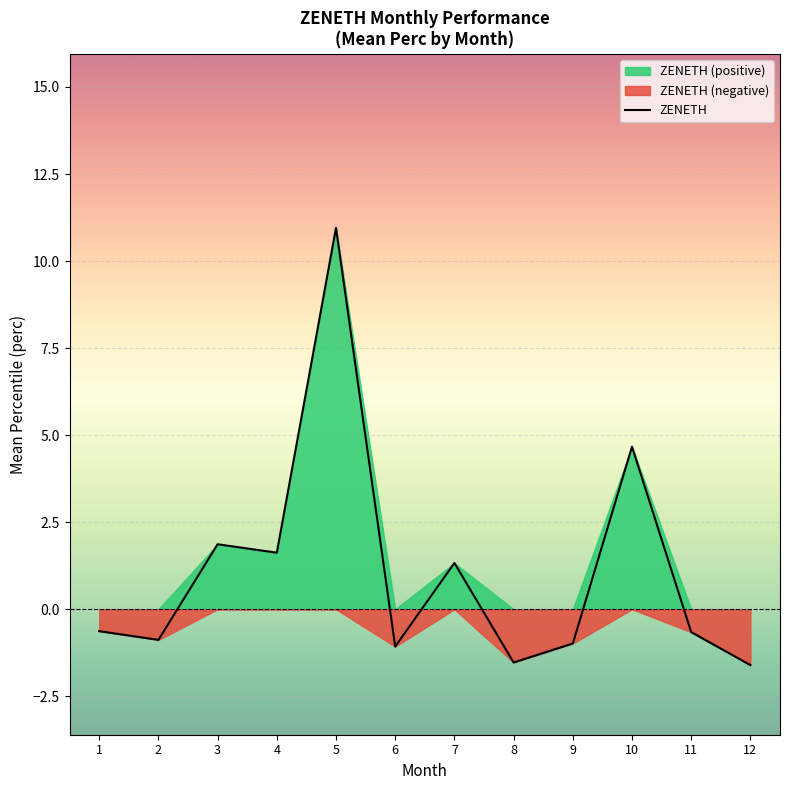

At which label is the value closest to 4?

10